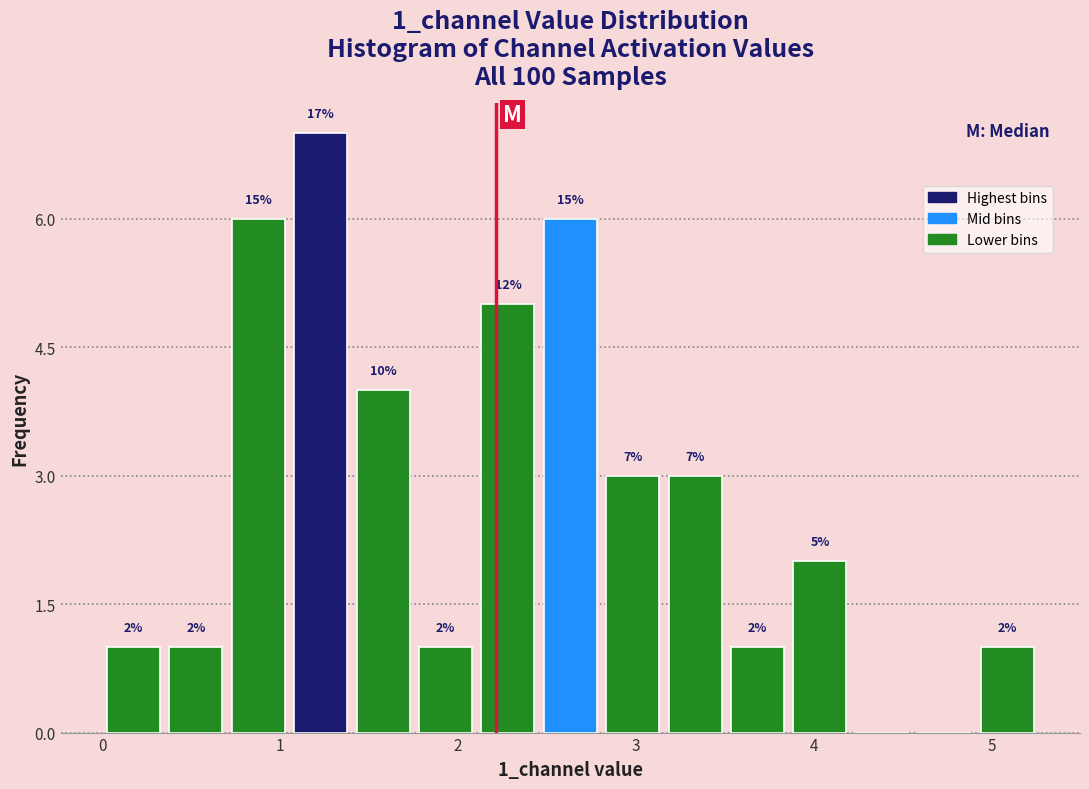

Around what value on the x-axis is the tallest bar? Give the approximate position of its centre, as read against the axis.

1.2